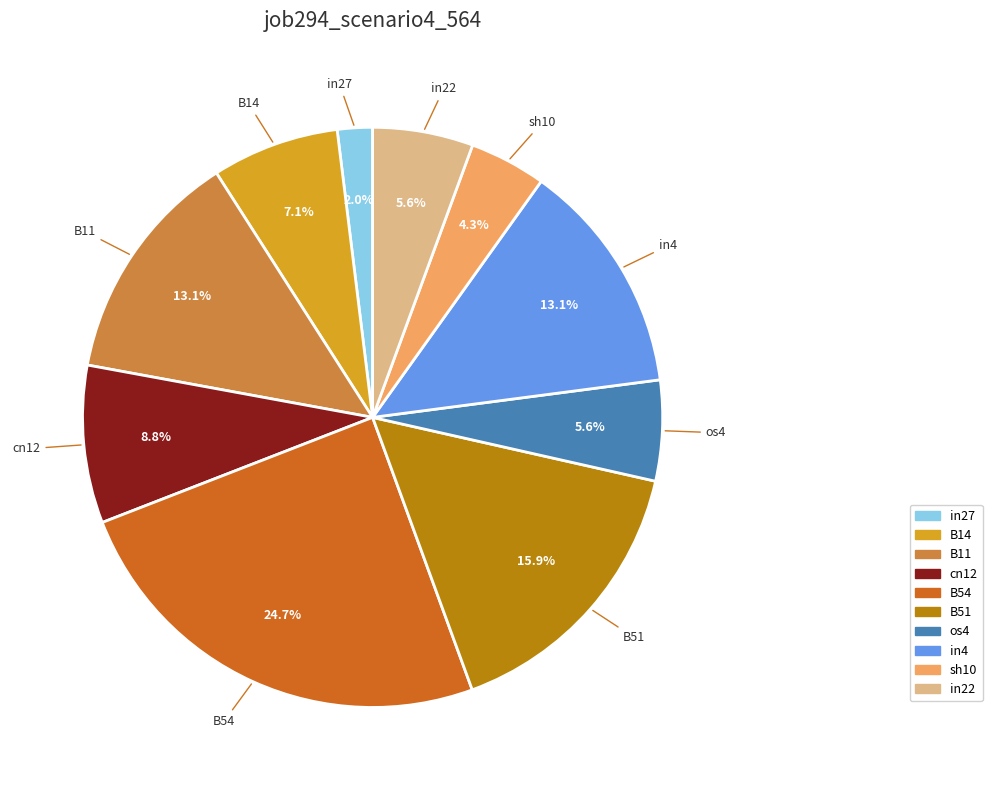

Is there a majority slice in this chart?

No